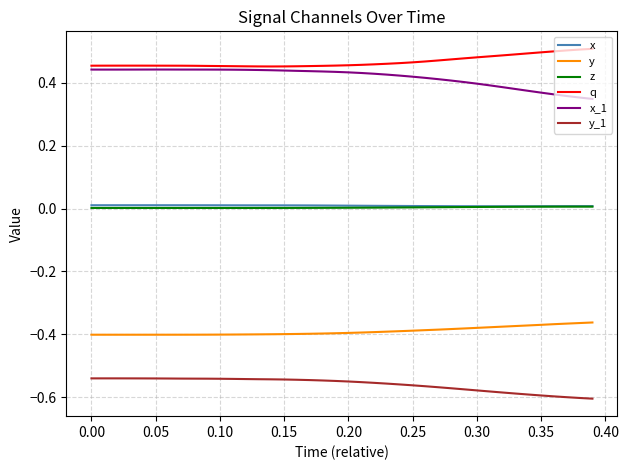

True or false: q has more than 0 interior local peaks.

True